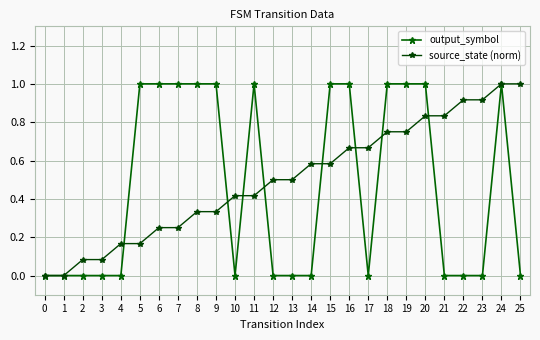

What are all the series names shown in the legend?

output_symbol, source_state (norm)